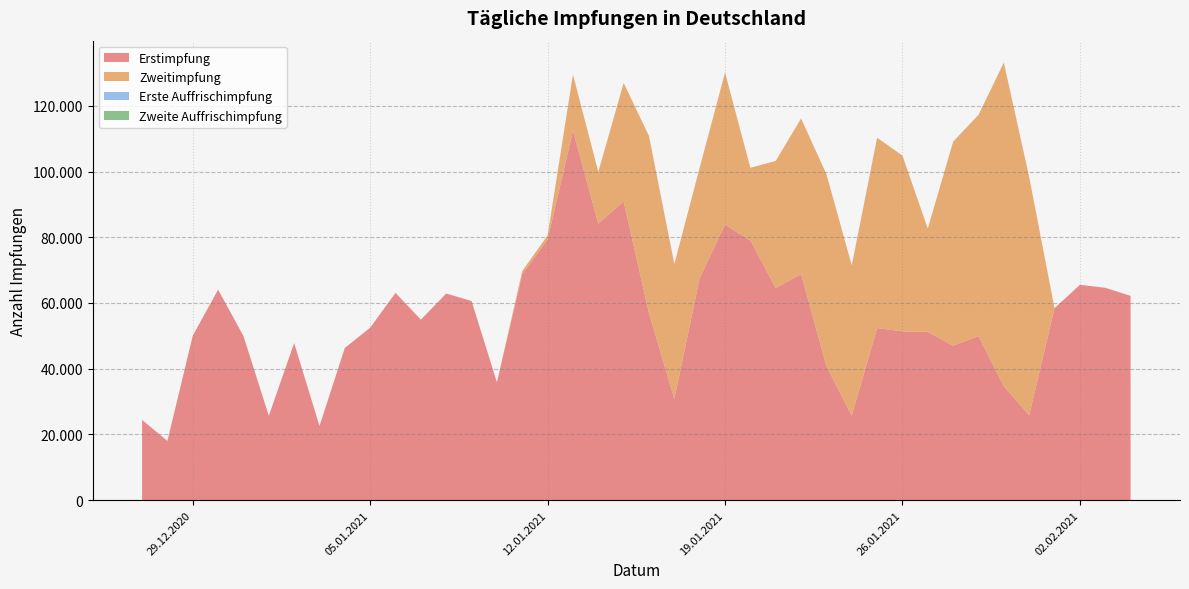

Reading right to left, list all the values displayed in this chart.

Erstimpfung: 62149	64627	65525	58397	25808	34670	49886	46999	51183	51357	52342	25705	40772	68780	64530	78999	83805	67553	30757	56855	90881	84124	112436	79319	68768	35845	60598	62875	54908	63085	52478	46333	22573	47804	25672	49939	64066	50055	18007	24421
Zweitimpfung: 0	0	0	0	72512	98490	67361	62105	31435	53494	57943	45745	58454	47349	38706	22130	46320	33628	41110	53948	36075	15760	17085	1244	983	0	0	0	0	0	0	0	0	0	0	0	0	0	0	0
Erste Auffrischimpfung: 0	0	0	0	0	0	0	0	0	0	0	0	0	0	0	0	0	0	0	0	0	0	0	0	0	0	0	0	0	0	0	0	0	0	0	0	0	0	0	0
Zweite Auffrischimpfung: 0	0	0	0	0	0	0	0	0	0	0	0	0	0	0	0	0	0	0	0	0	0	0	0	0	0	0	0	0	0	0	0	0	0	0	0	0	0	0	0